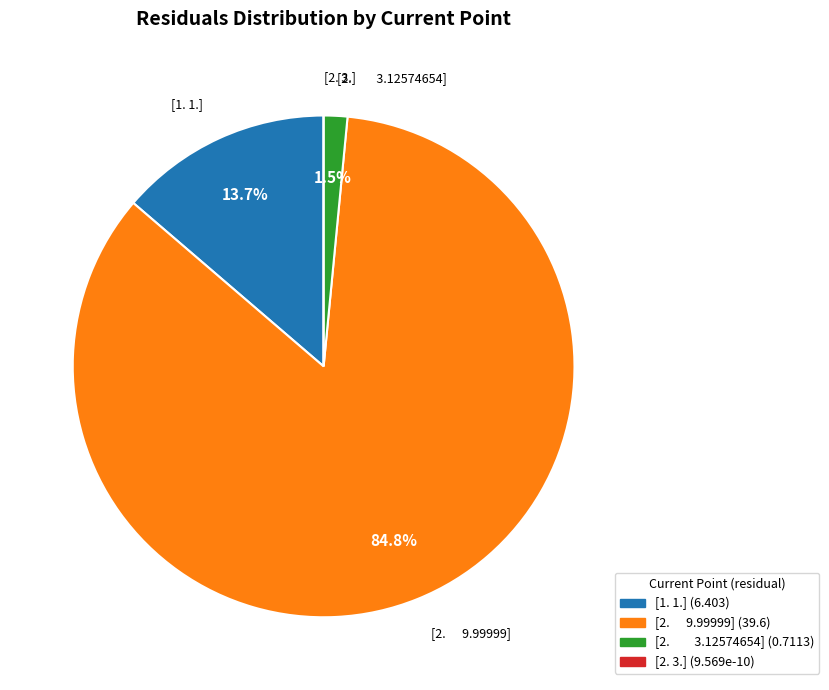

How much of the chart is everything except [2. 3.12574654]?

98.5%